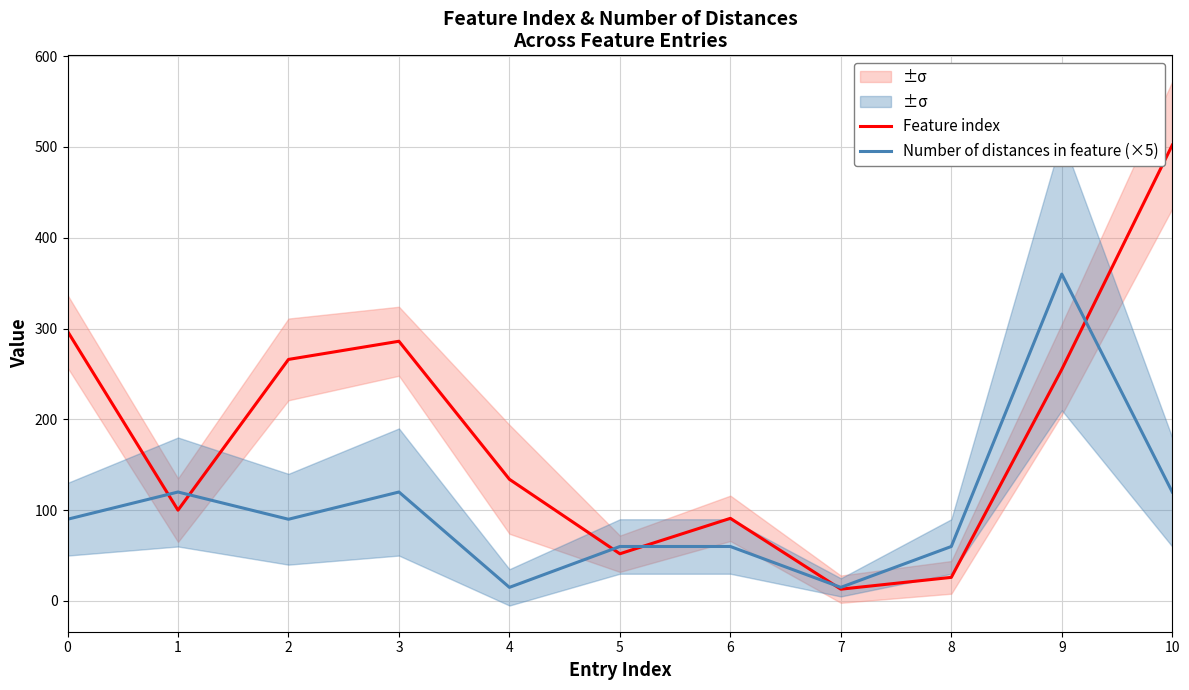

Rank the series by their average value, from lowest to highest.

Number of distances in feature (×5), Feature index